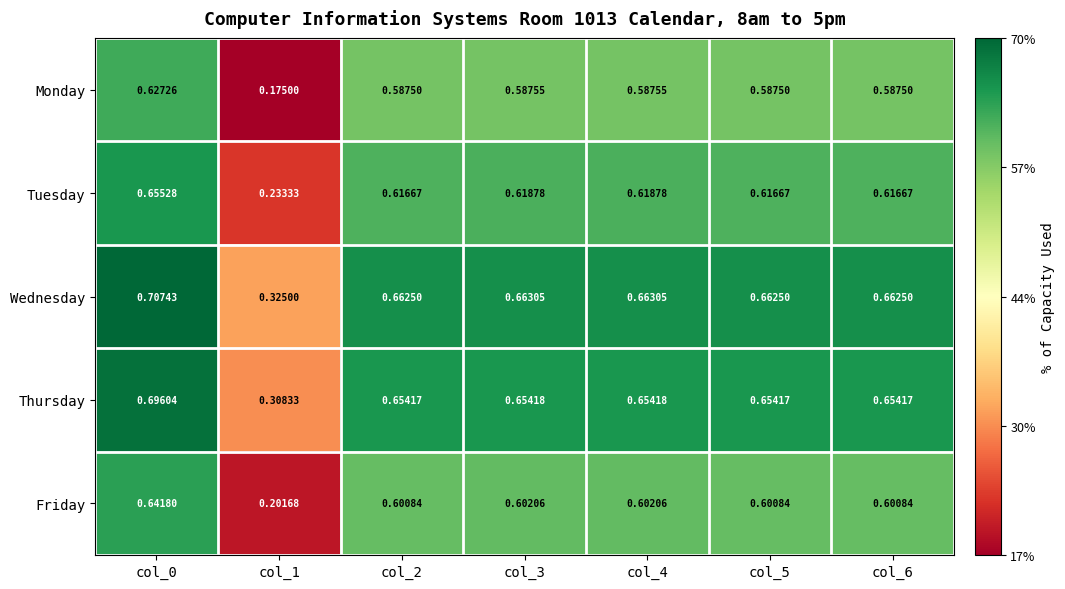

Which series has the largest total across all categories?

Wednesday